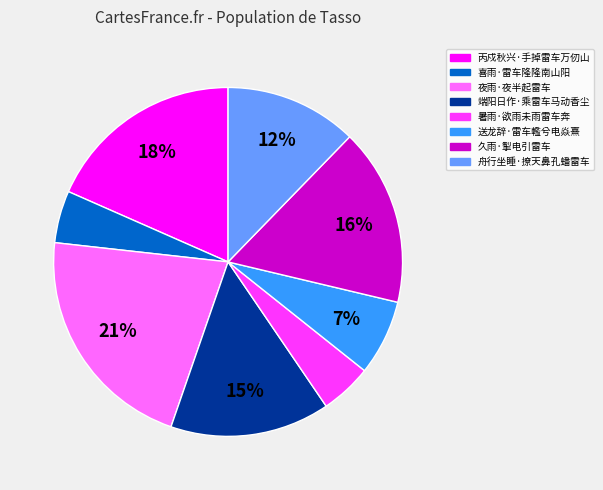

What percentage is the 丙戍秋兴·手掉雷车万仞山 slice, to the nearest percent?

18%